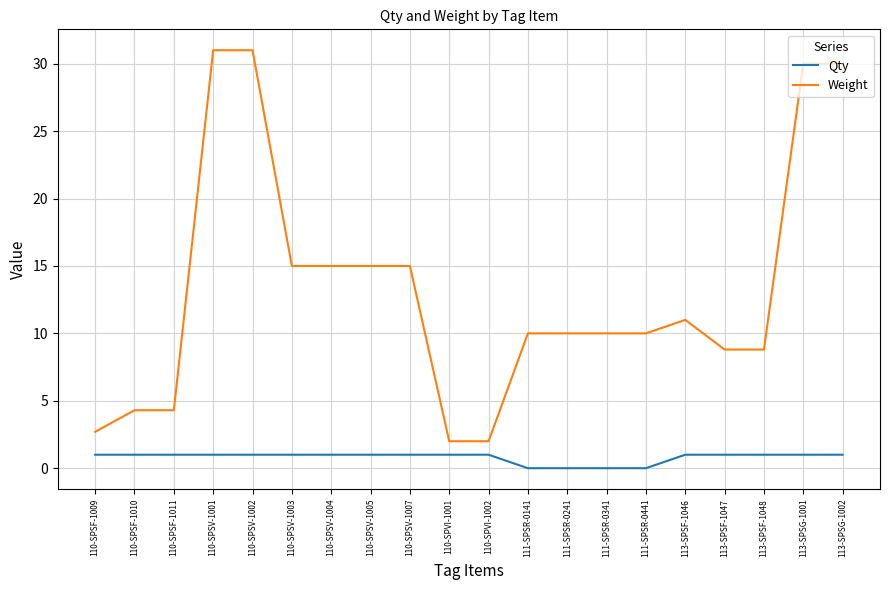

At 113-SPSF-1046, list the series in order from largest to smallest.

Weight, Qty